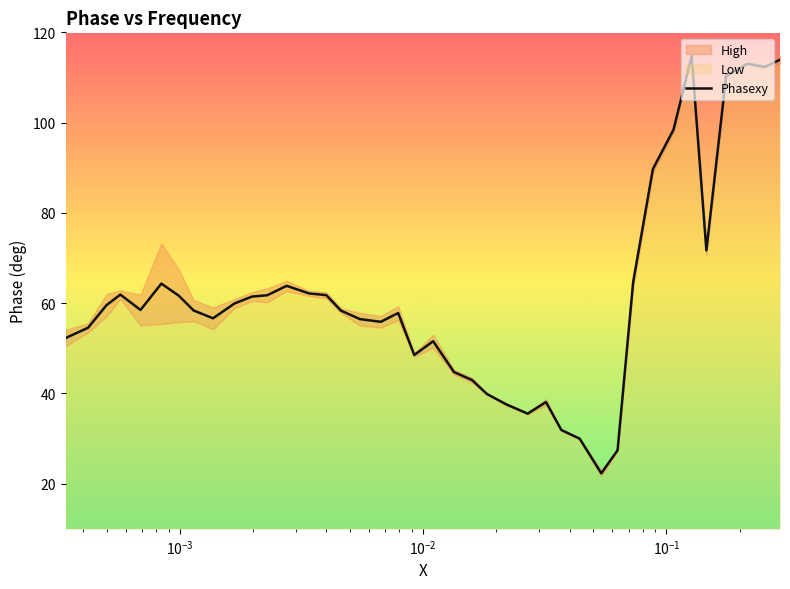

What is the highest value of the Phasexy series?

114.7